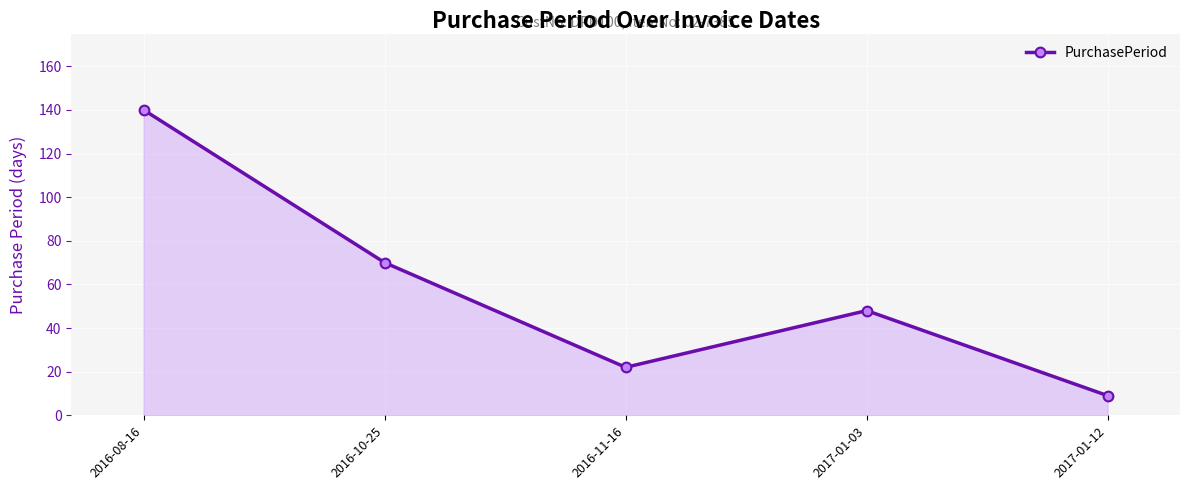

What is the minimum value shown in the chart?

9